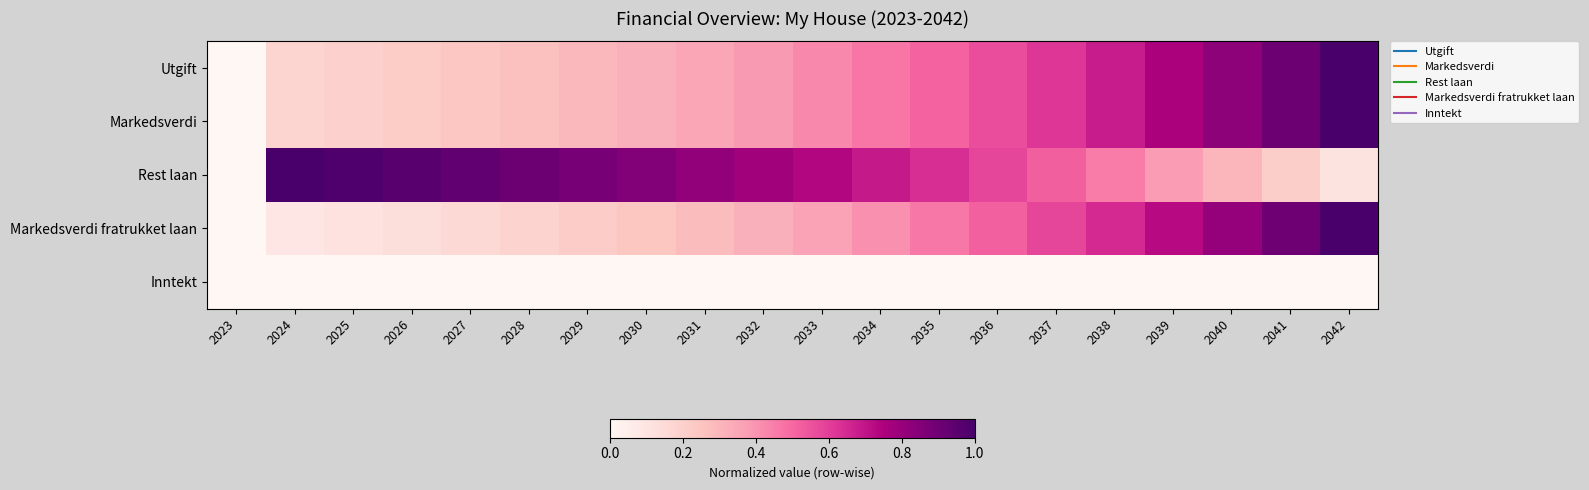

Which label corresponds to the largest value in the chart?

2042